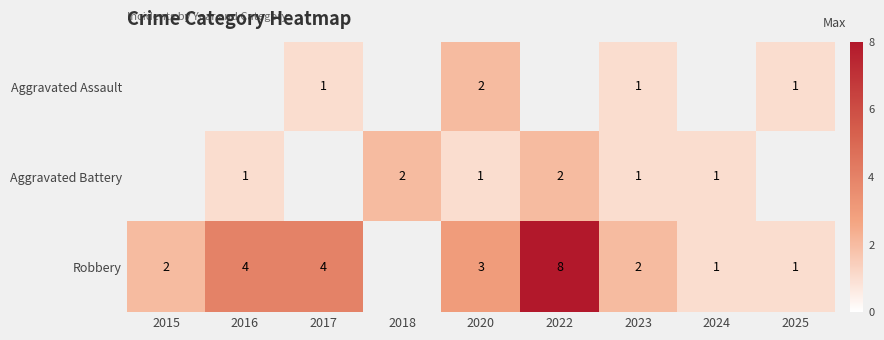

Count the number of categories in the chart.

9